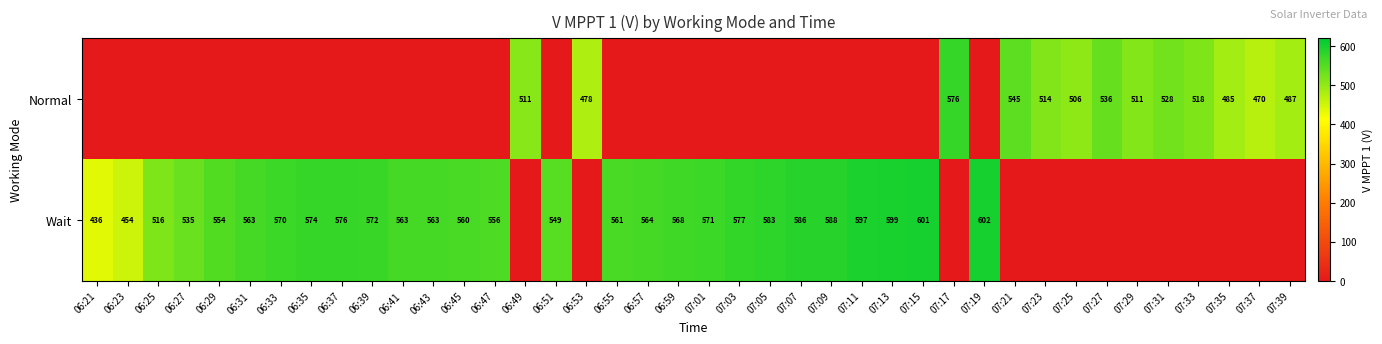

What is the sum of the Wait values at 07:07 and 07:09?

1174